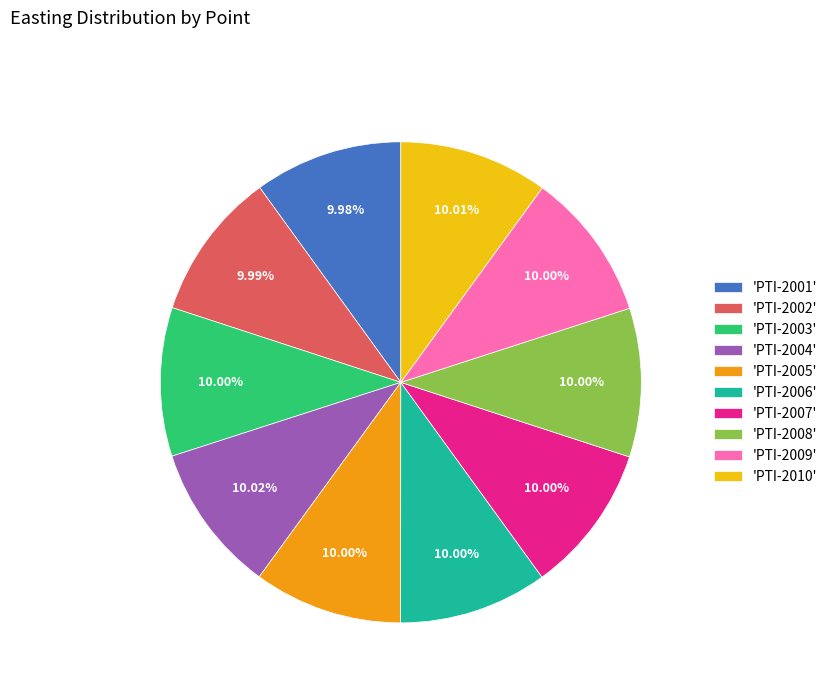

Does 'PTI-2003' account for over 50% of the chart?

No